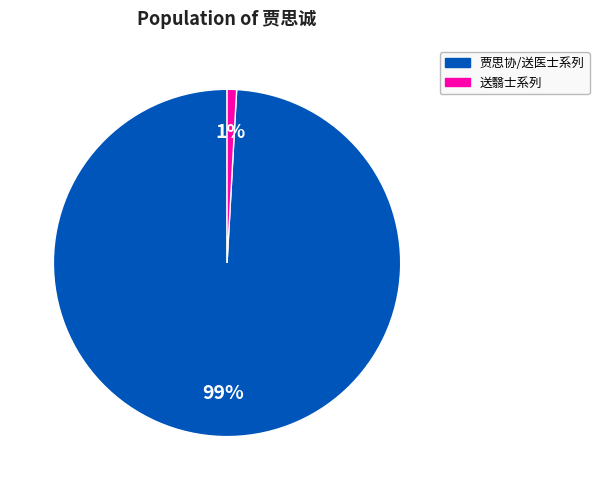

Is there a majority slice in this chart?

Yes